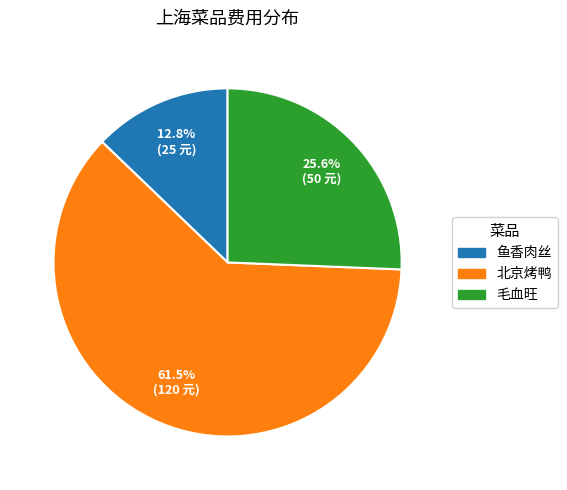

Which category has the biggest portion of the pie?

北京烤鸭